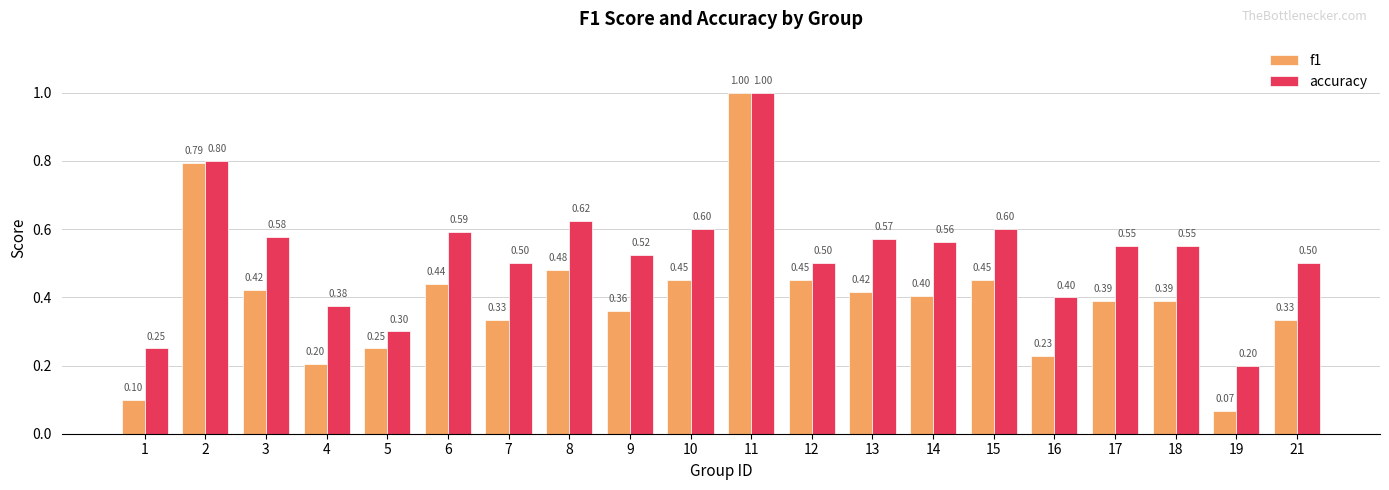

What value does the f1 series have at 13?

0.4